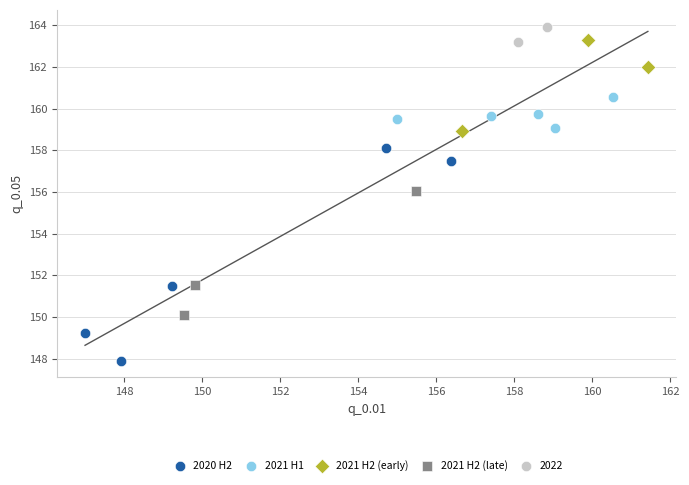

What are all the series names shown in the legend?

2020 H2, 2021 H1, 2021 H2 (early), 2021 H2 (late), 2022